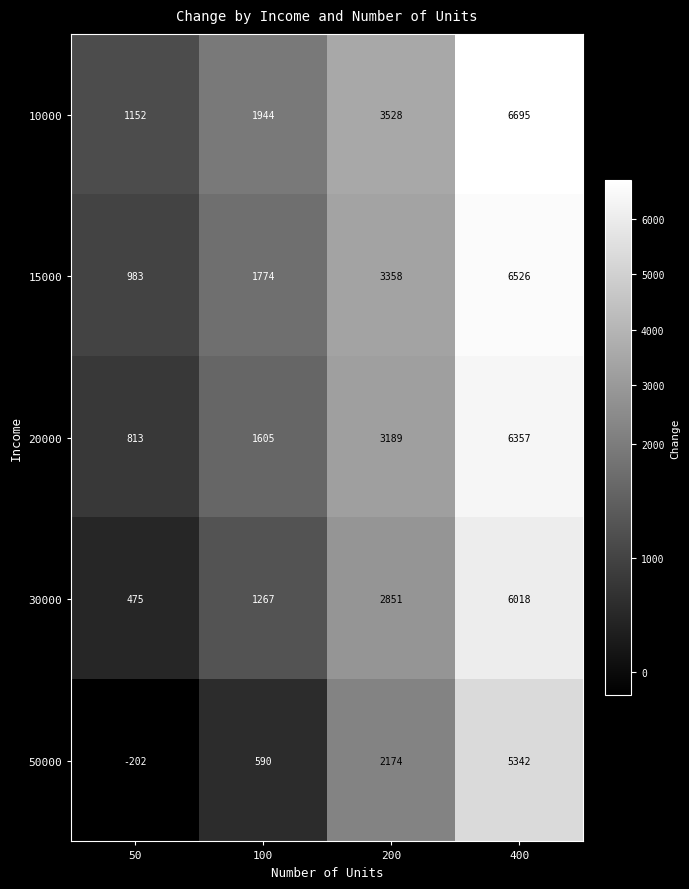

How many series are shown in this chart?

5